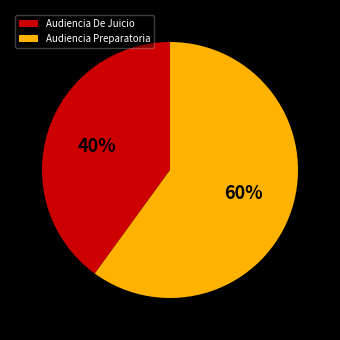

To the nearest percent, what is the average slice percentage?

50%